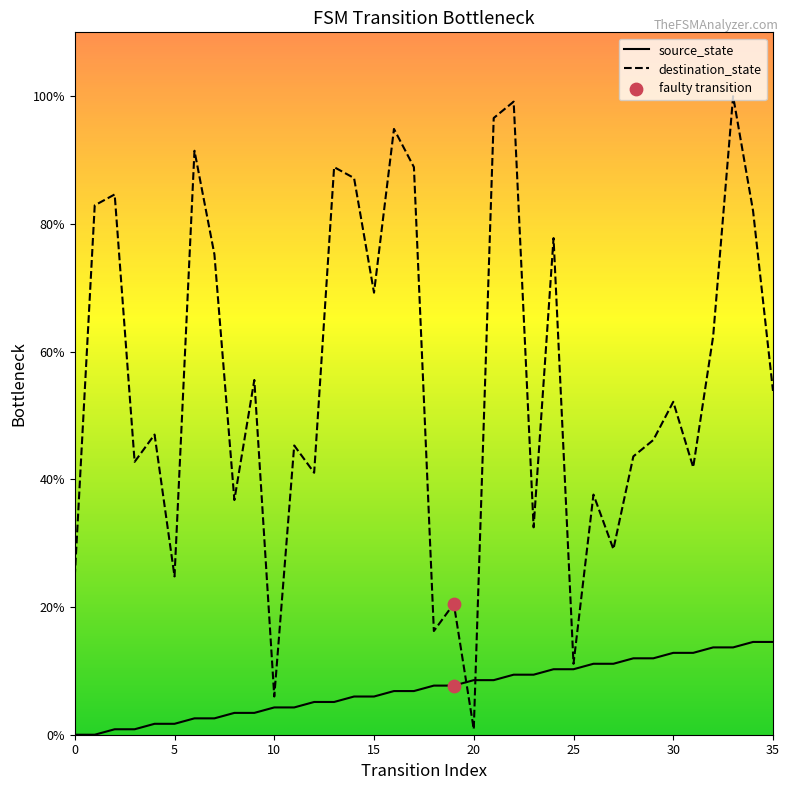

Which series has the largest range (max minus min)?

destination_state